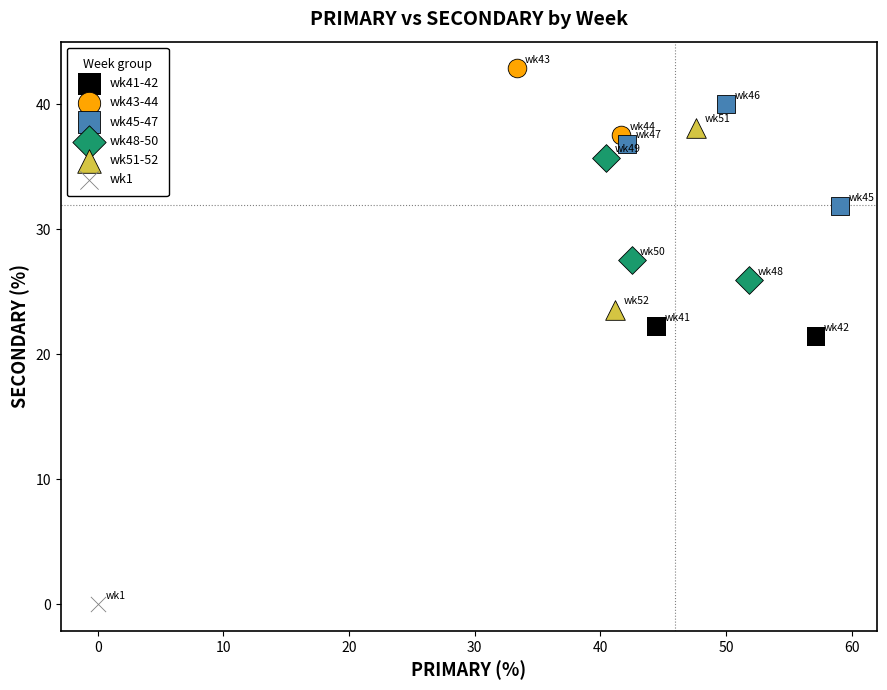

What are all the series names shown in the legend?

wk41-42, wk43-44, wk45-47, wk48-50, wk51-52, wk1